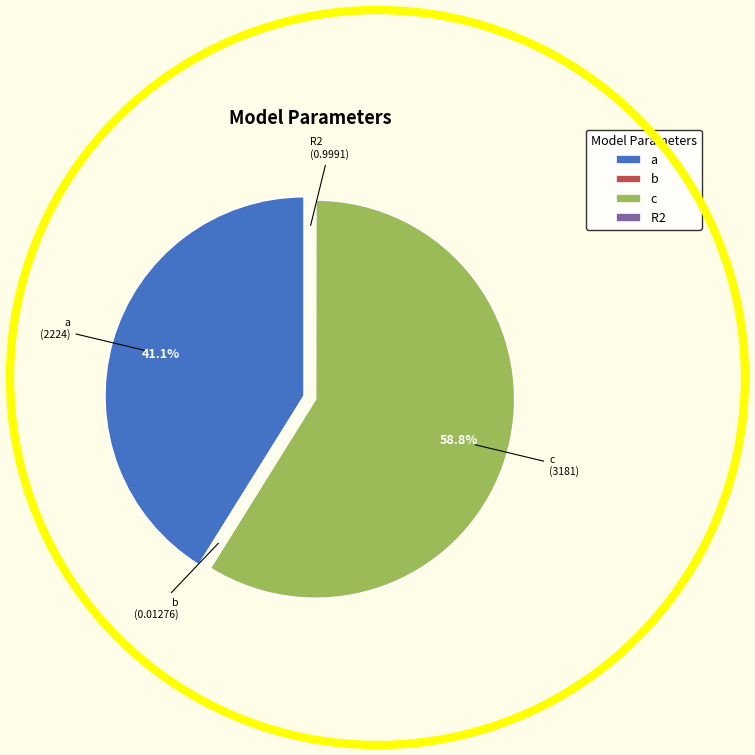

Which has a higher value, c or a?

c